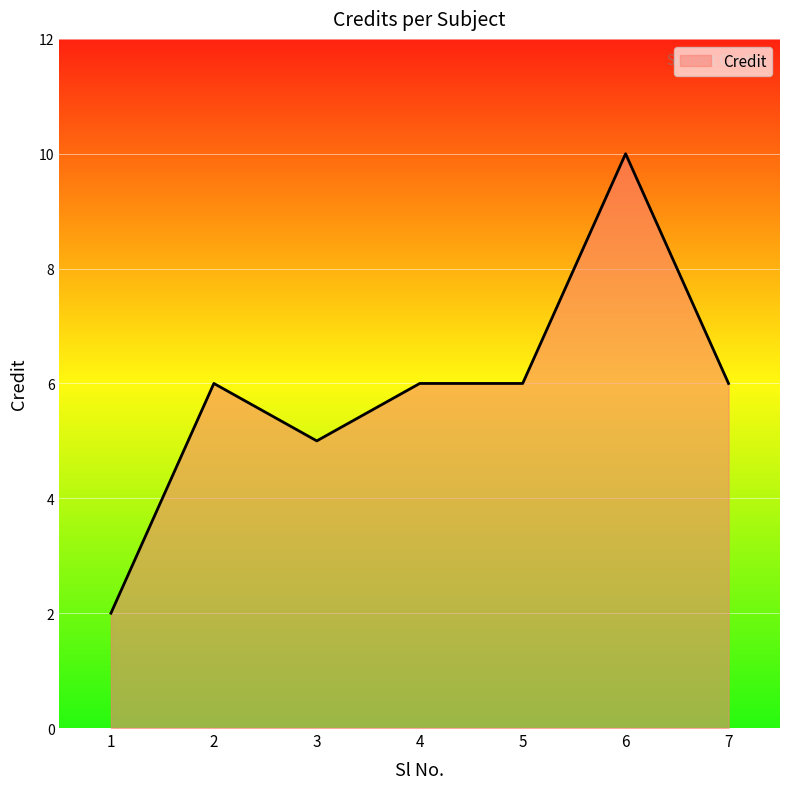

What is the approximate value at 3?

5